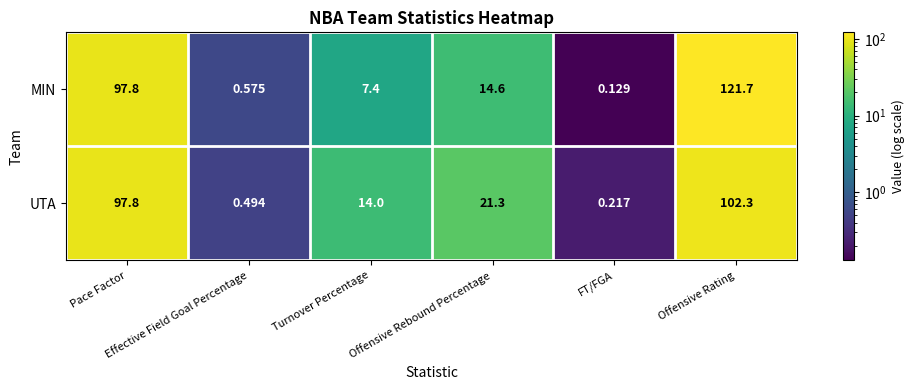

How many categories are shown in the chart?

6